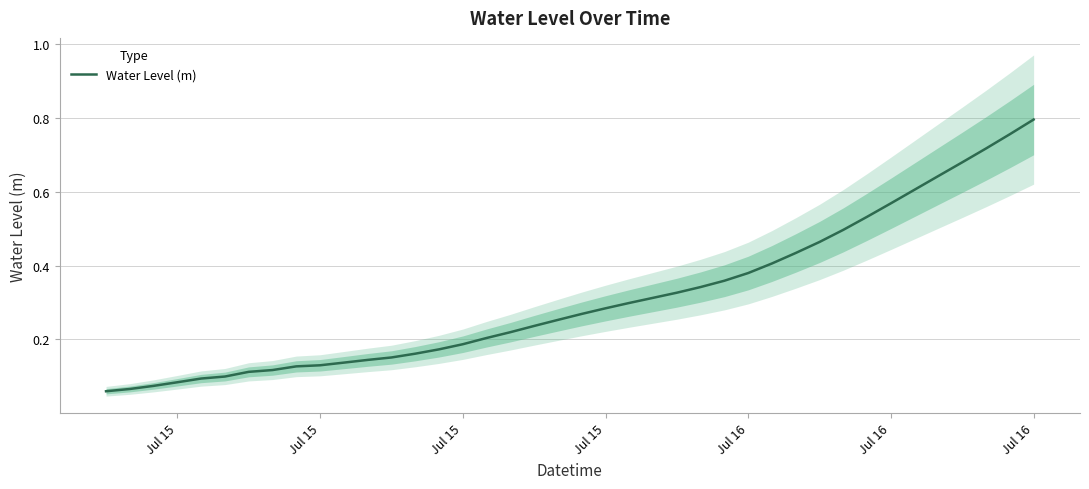

Reading left to right, list all the values displayed in this chart.

0.1	0.1	0.1	0.1	0.1	0.1	0.1	0.1	0.1	0.1	0.1	0.1	0.2	0.2	0.2	0.2	0.2	0.2	0.2	0.3	0.3	0.3	0.3	0.3	0.3	0.3	0.4	0.4	0.4	0.4	0.5	0.5	0.5	0.6	0.6	0.6	0.7	0.7	0.8	0.8